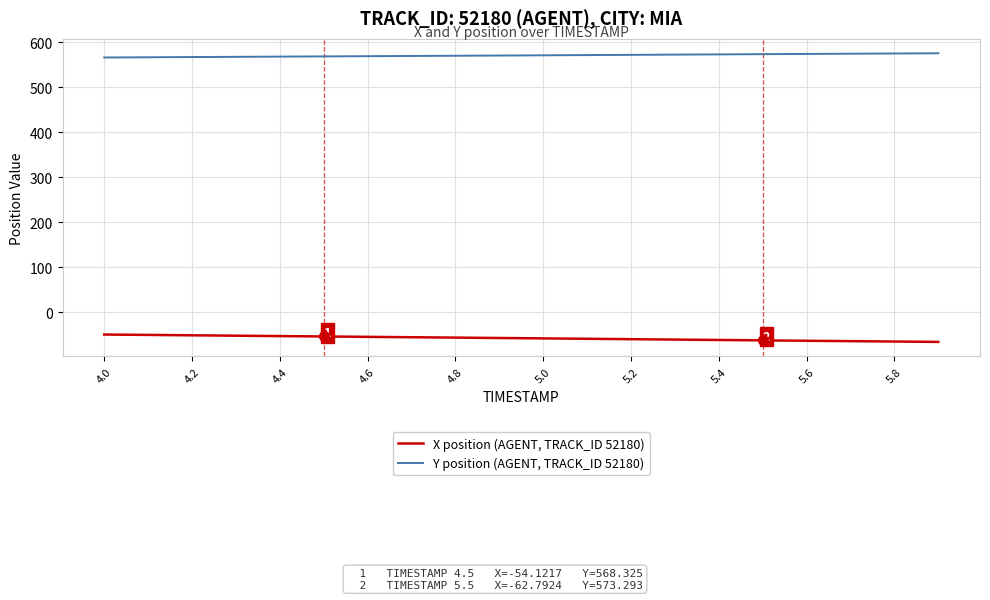

At how many categories does at least one series exceed 150?

20